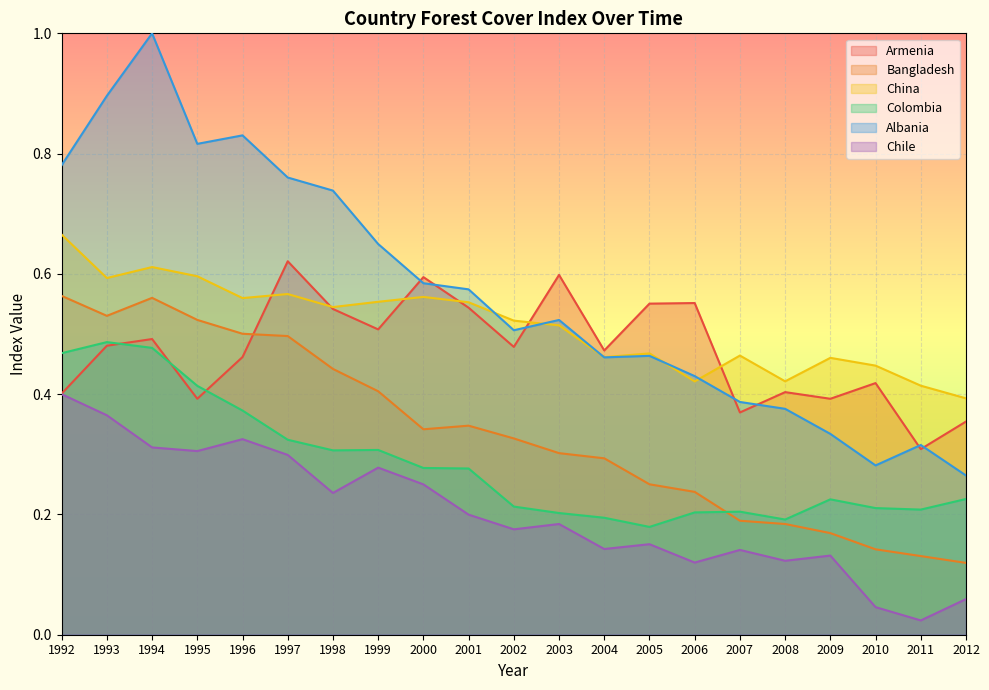

Rank the categories by Chile value from lowest to highest.

2011, 2010, 2012, 2006, 2008, 2009, 2007, 2004, 2005, 2002, 2003, 2001, 1998, 2000, 1999, 1997, 1995, 1994, 1996, 1993, 1992